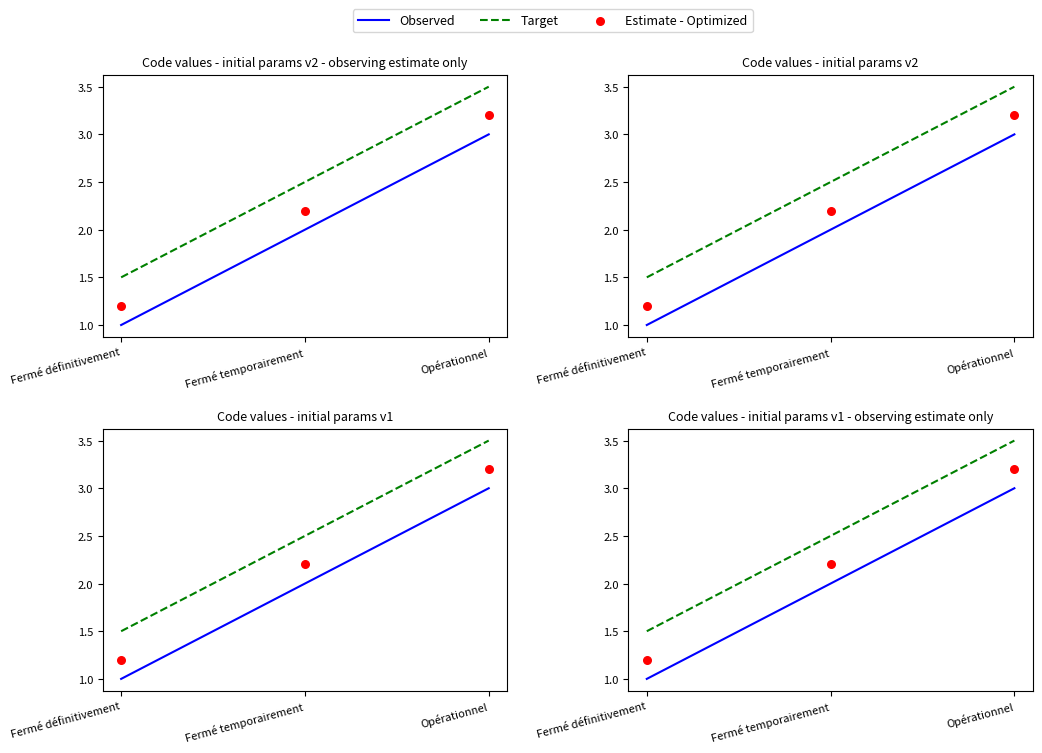

What are all the series names shown in the legend?

Observed, Target, Estimate - Optimized